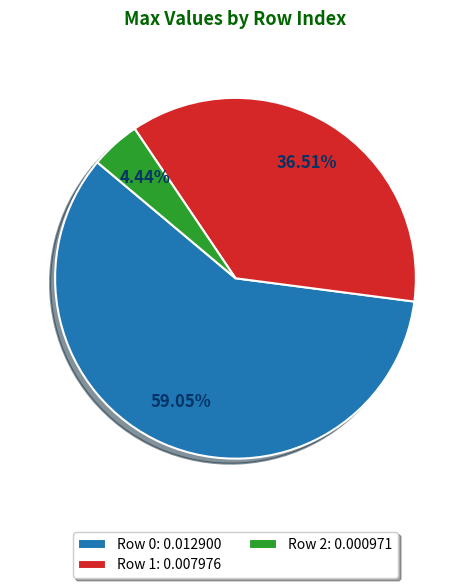

Rank the categories by value from highest to lowest.

Row 0: 0.012900, Row 1: 0.007976, Row 2: 0.000971